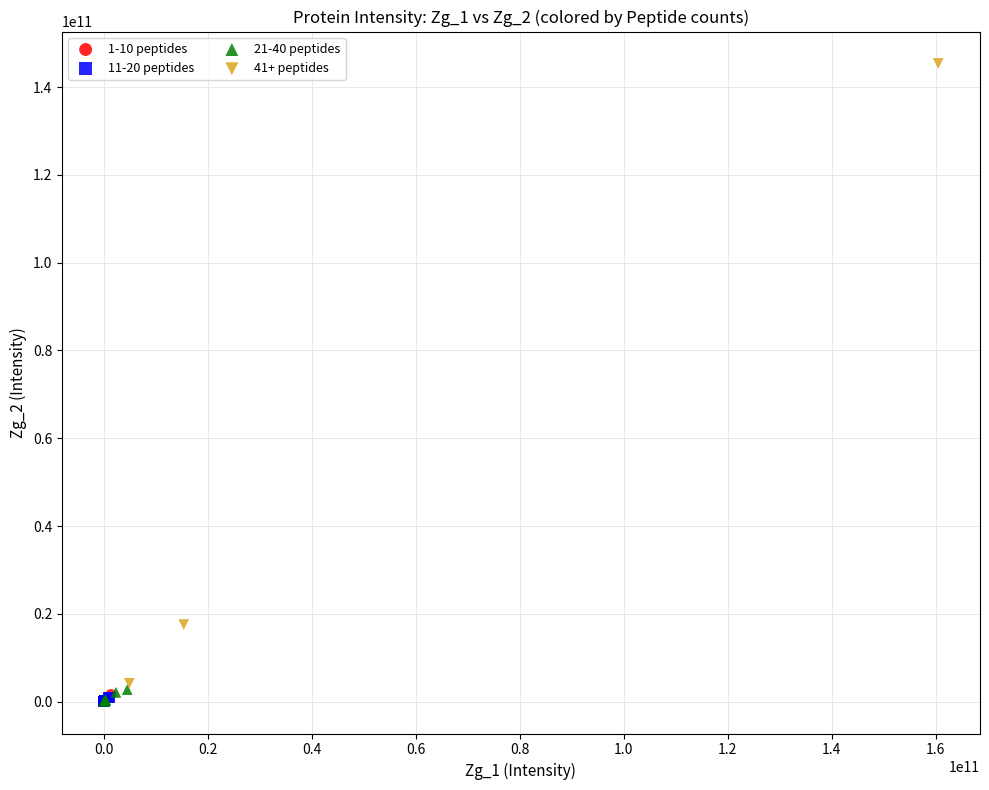

Which series contains the highest Y value?

41+ peptides